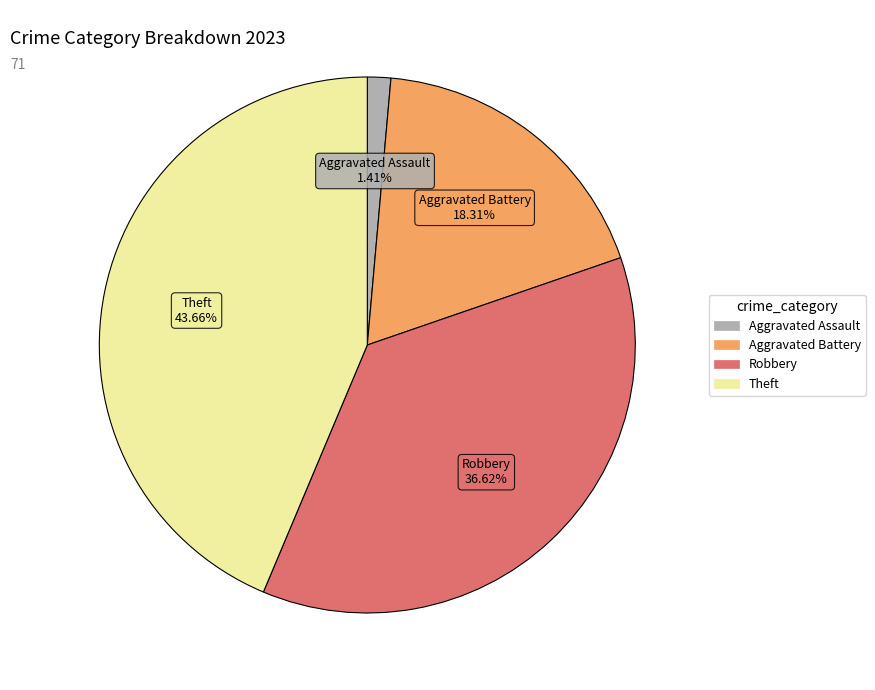

Does Aggravated Battery represent more than half of the total?

No